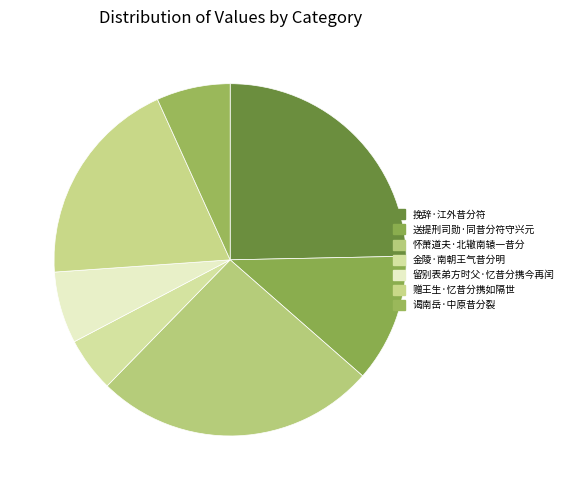

What percentage is the 挽辞·江外昔分符 slice, to the nearest percent?

25%